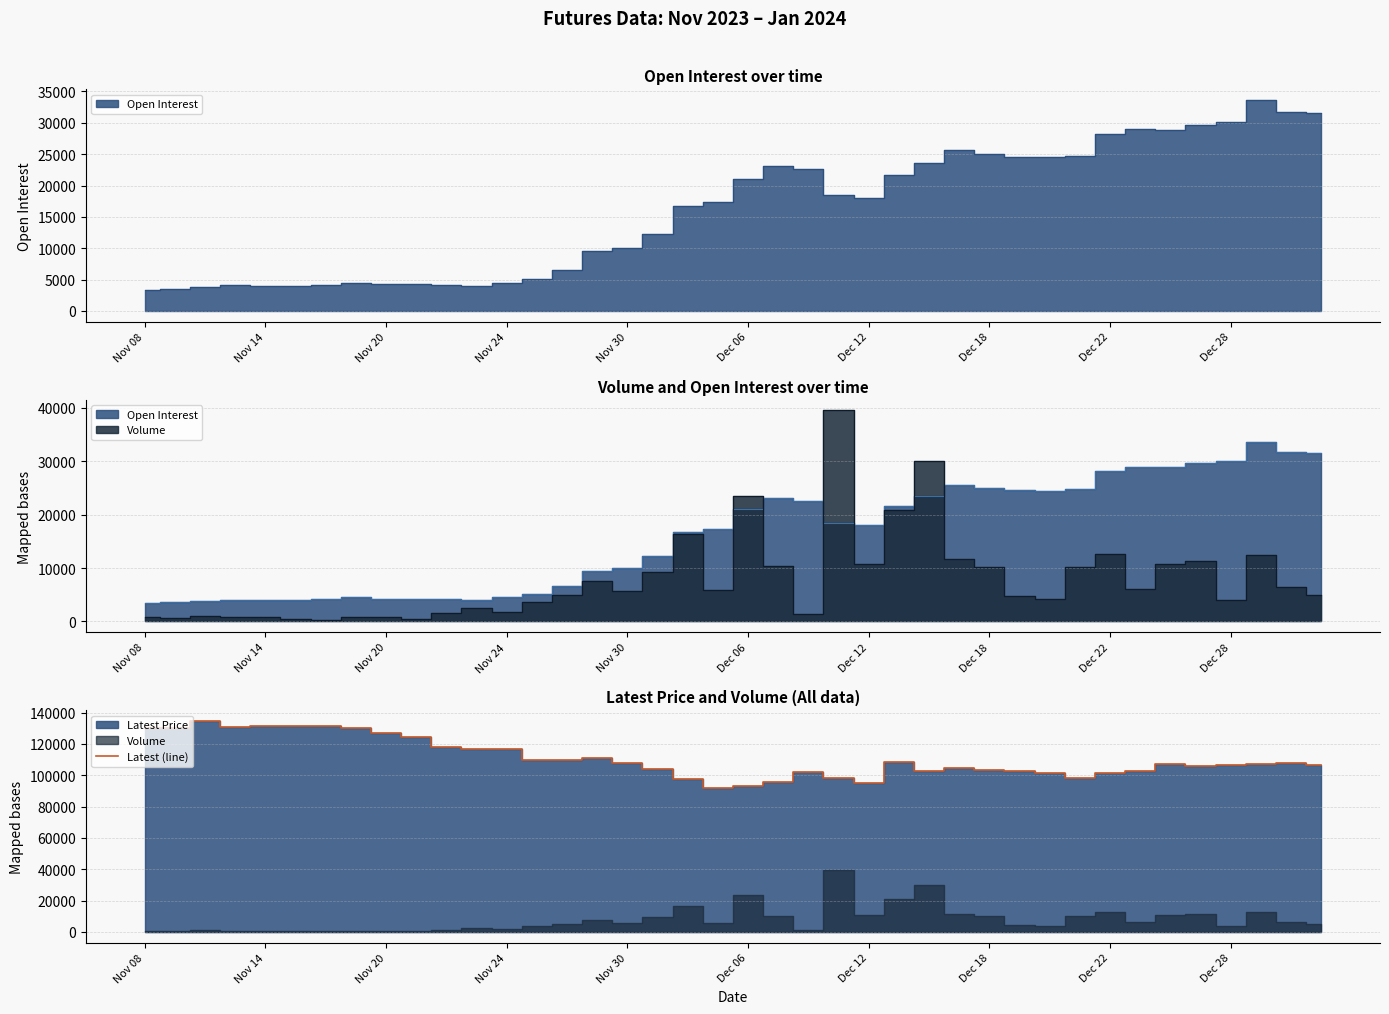

Count the number of categories in the chart.

40